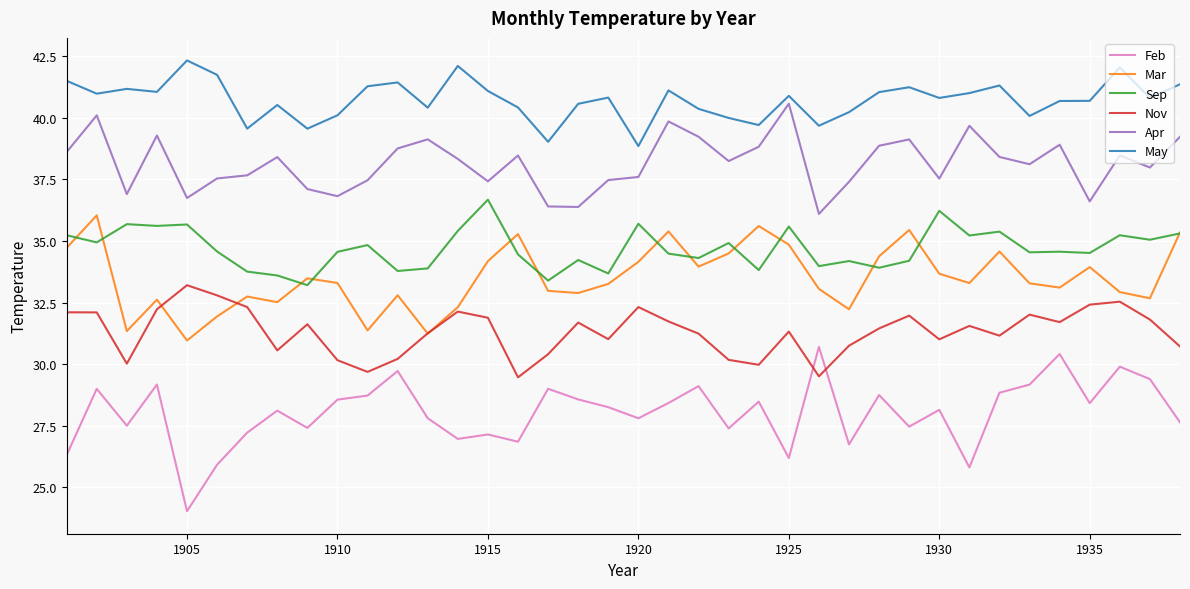

How many lines are shown in the chart?

6